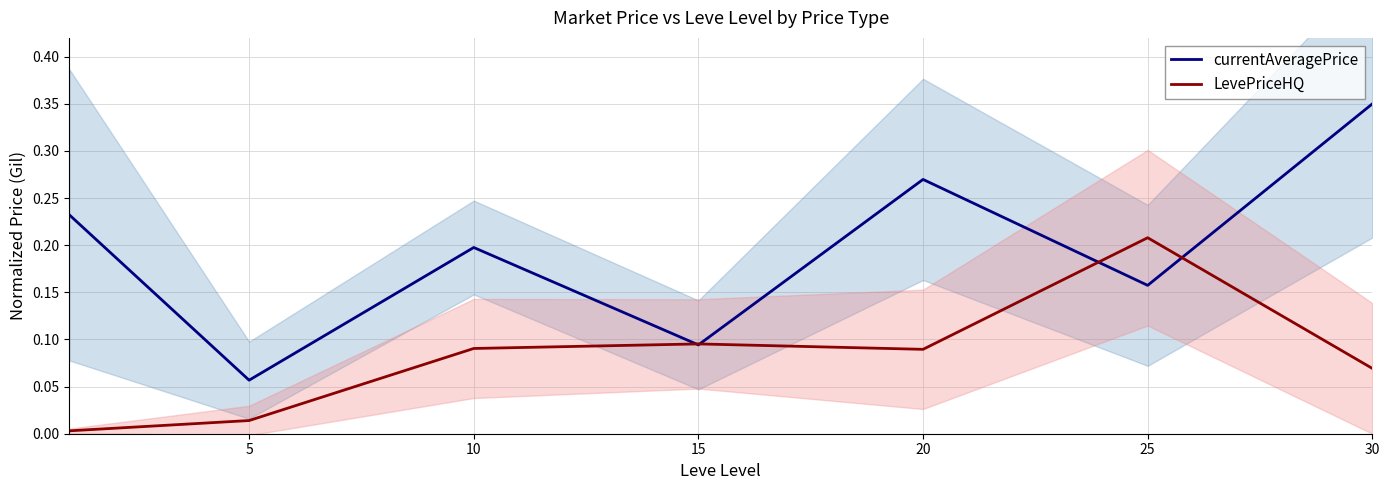

Is the value of currentAveragePrice at 20 greater than the value of LevePriceHQ at 10?

Yes